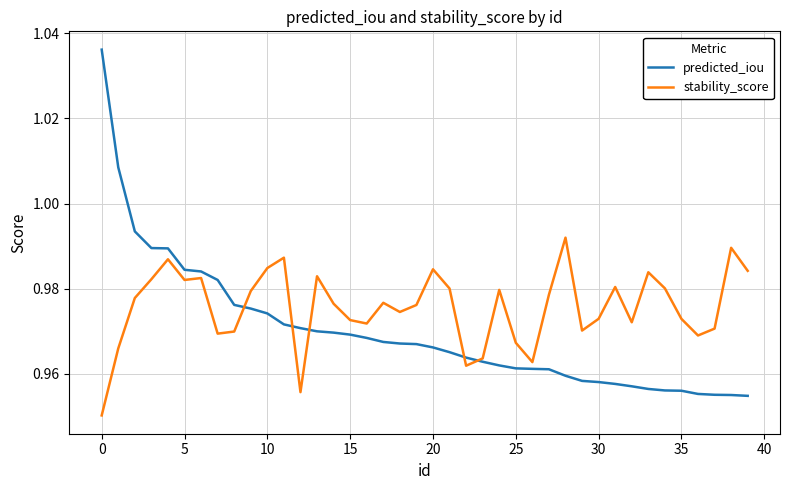

What are all the series names shown in the legend?

predicted_iou, stability_score